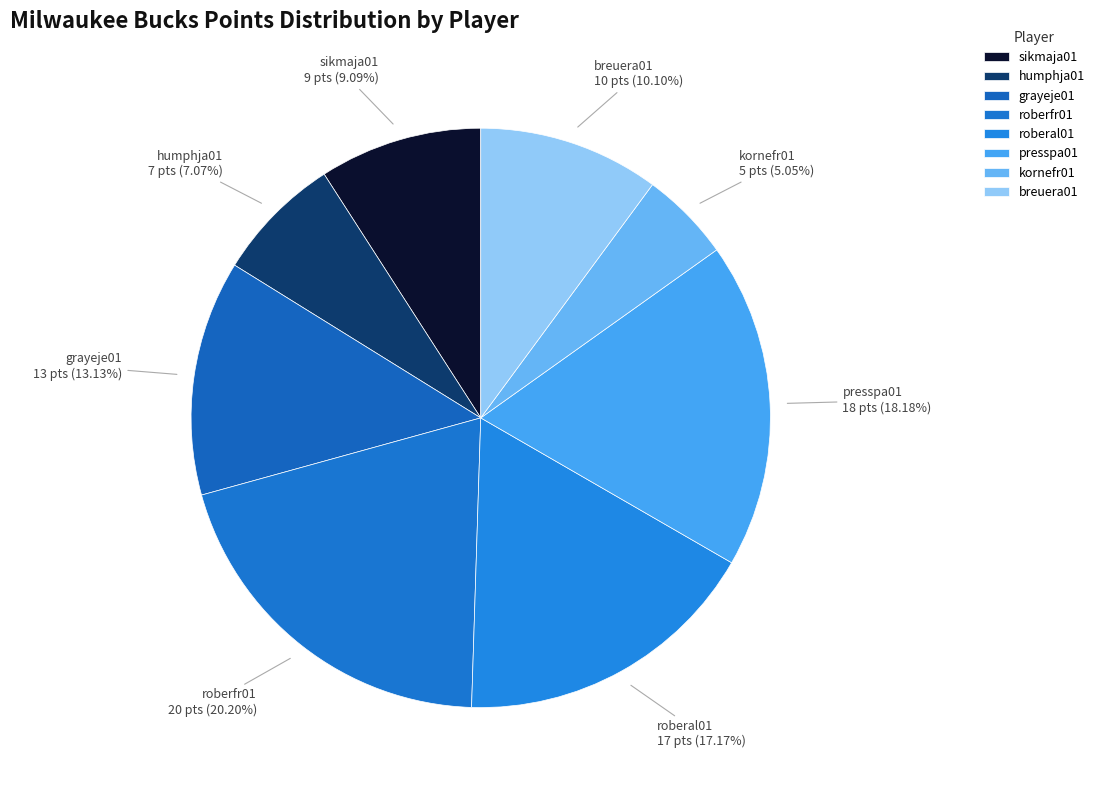

Which slice is the largest?

roberfr01